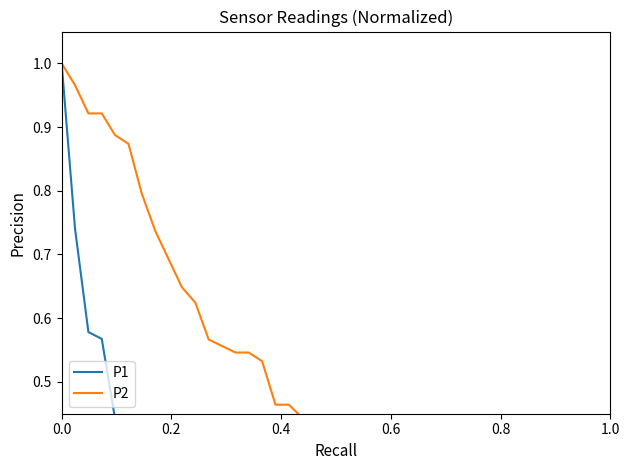

Is the value of P2 at 6 greater than the value of P1 at 27?

Yes